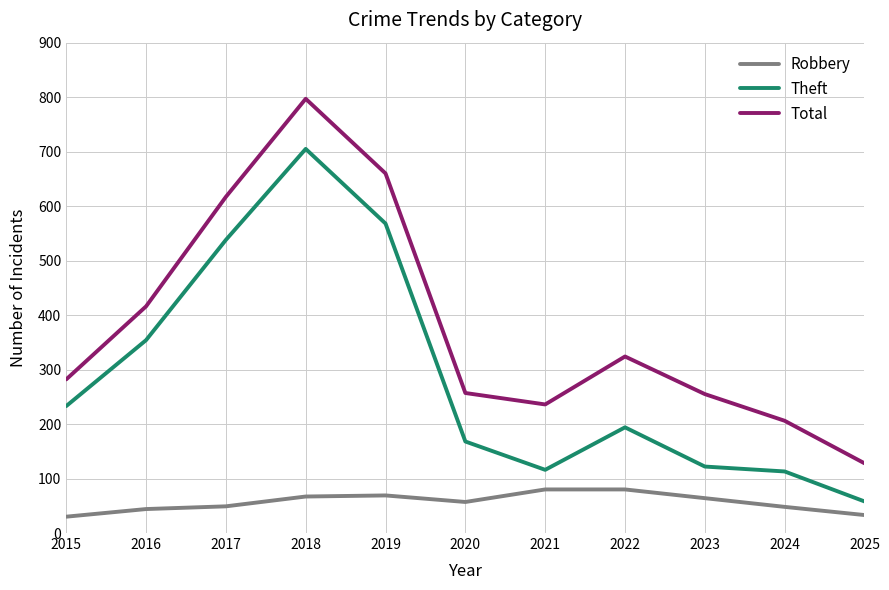

True or false: Theft and Total cross at least once.

False